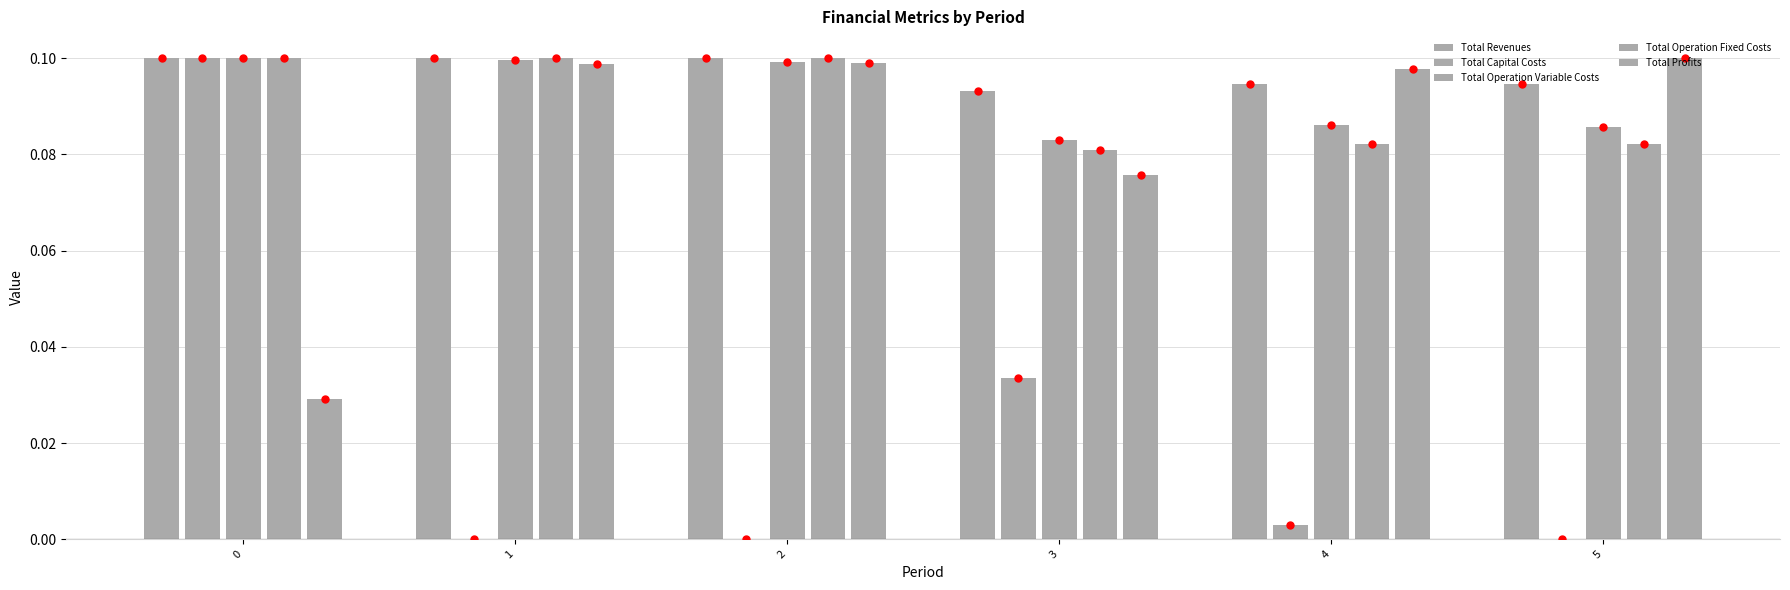

How many Total Profits values are between 0 and 1?

6